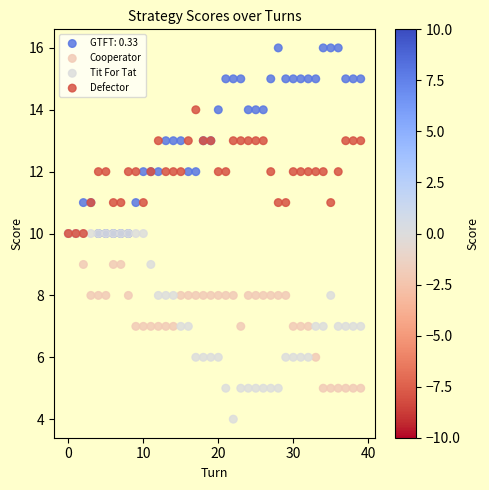

Which series reaches the minimum Y coordinate?

Tit For Tat